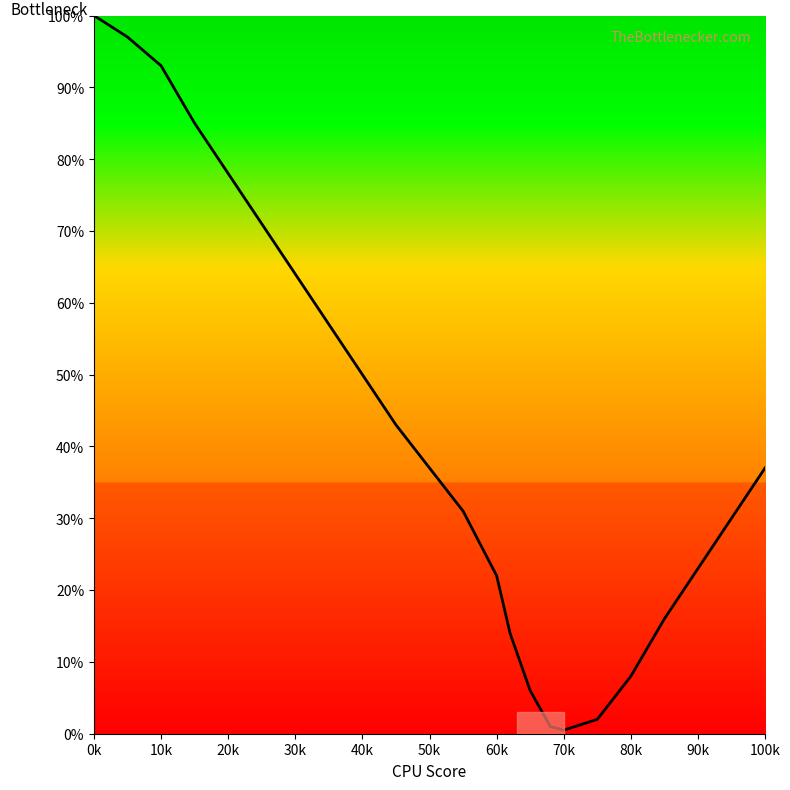

Does the chart have visible grid lines?

No